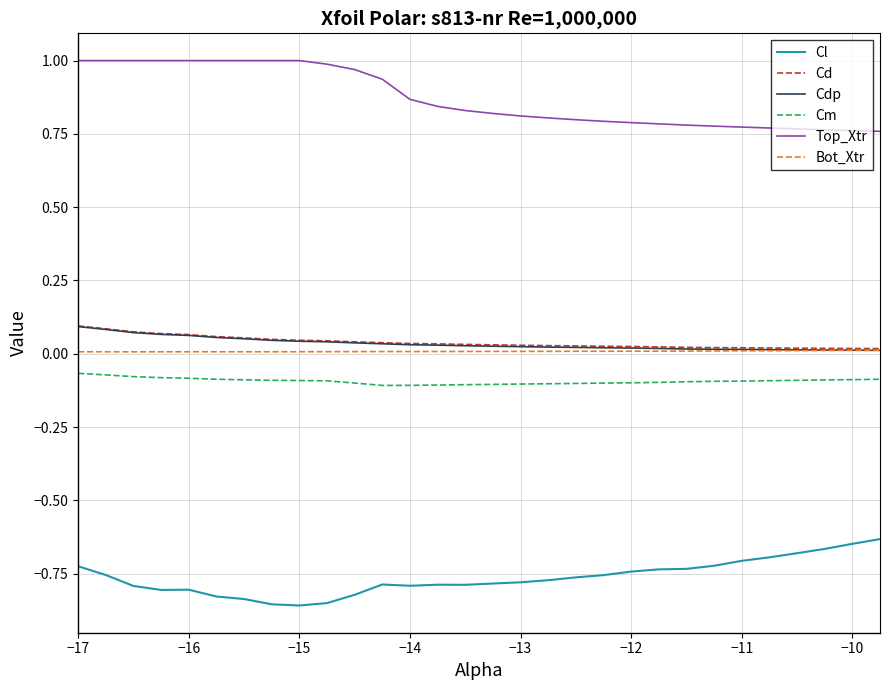

What are all the series names shown in the legend?

Cl, Cd, Cdp, Cm, Top_Xtr, Bot_Xtr